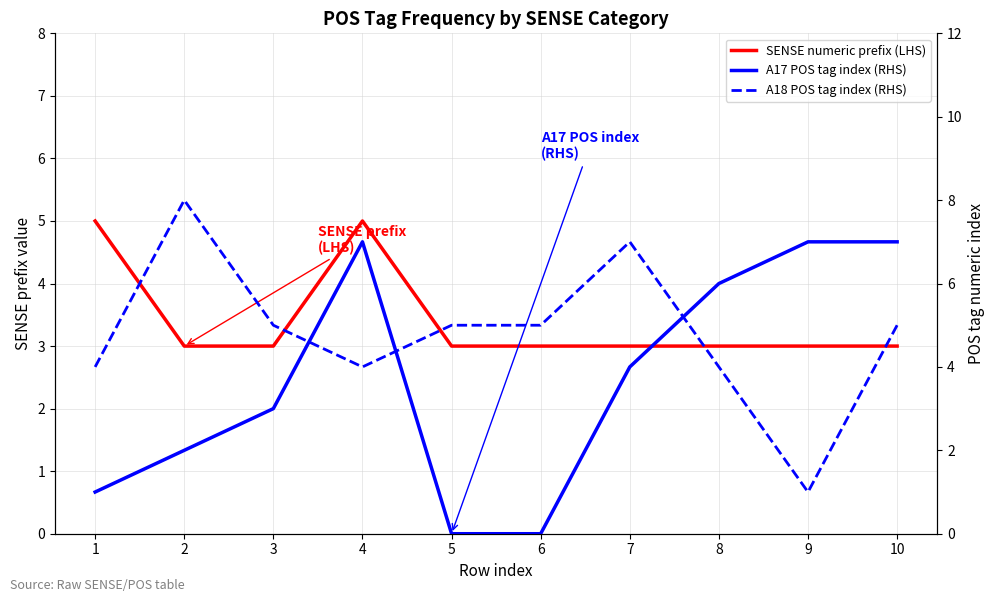

Count the number of categories in the chart.

10